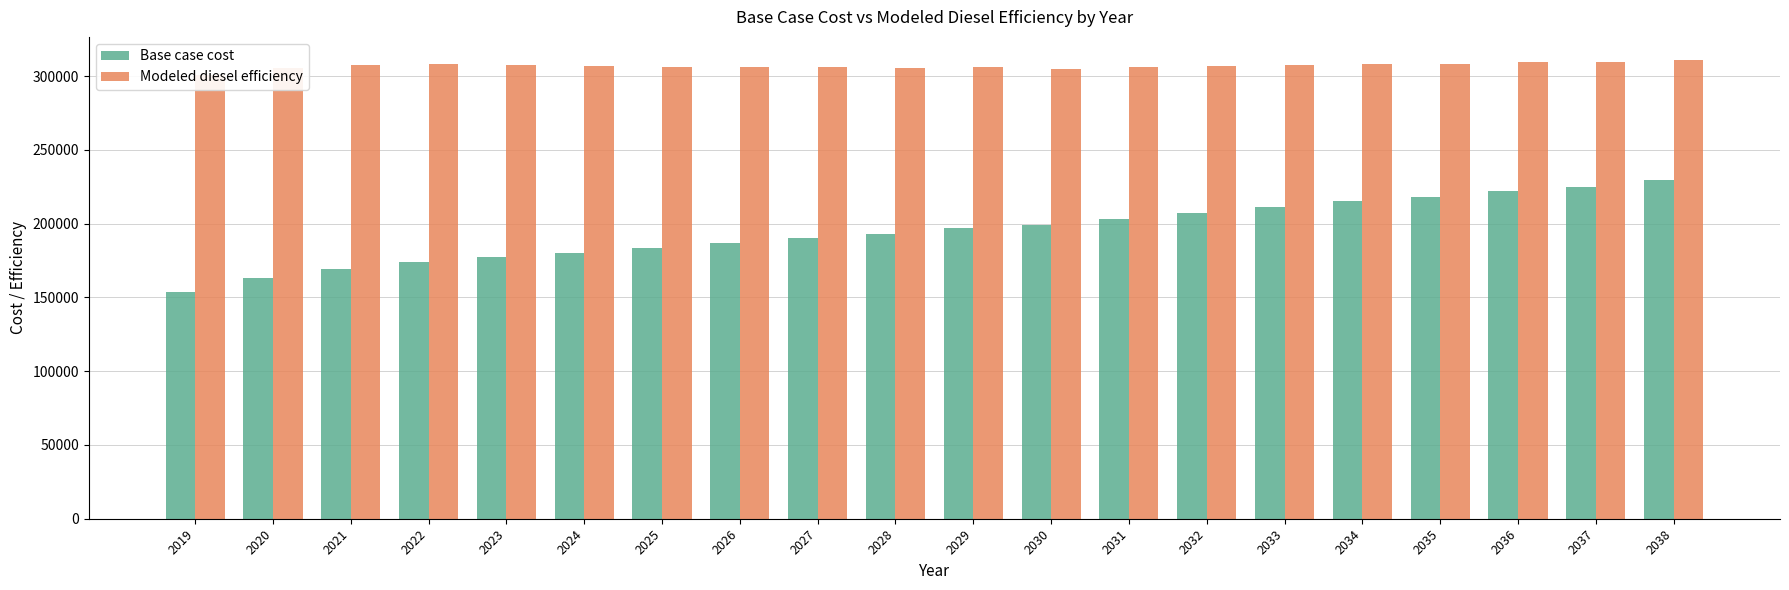

Reading left to right, extract all data points from this chart.

Base case cost: 2019=153688.6	2020=163216.5	2021=169430.3	2022=173987.1	2023=177301.1	2024=180200.9	2025=183515.0	2026=186847.4	2027=190154.4	2028=193048.1	2029=197185.4	2030=199256.7	2031=203399.2	2032=207541.8	2033=211236.8	2034=215370.6	2035=217850.8	2036=222398.0	2037=224878.3	2038=229425.5
Modeled diesel efficiency: 2019=300611.1	2020=305501.9	2021=307468.2	2022=308014.5	2023=307515.3	2024=306721.8	2025=306385.3	2026=306144.0	2027=305956.2	2028=305467.6	2029=306182.6	2030=305090.8	2031=305951.7	2032=306880.7	2033=307469.4	2034=308521.8	2035=308134.5	2036=309688.1	2037=309423.2	2038=311096.3